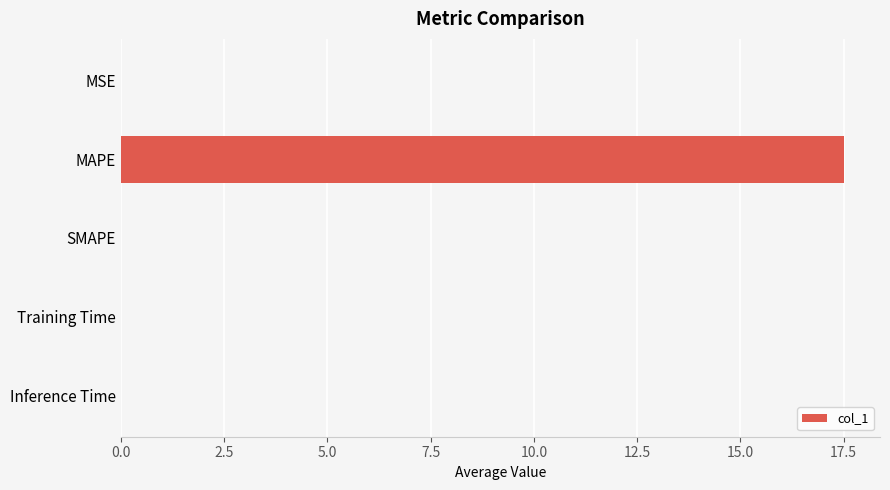

What is the change in value from MAPE to SMAPE?

-17.5